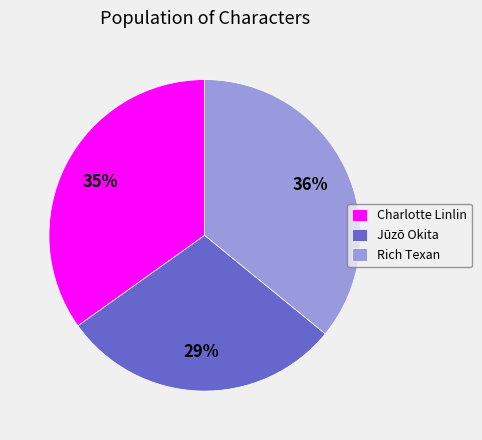

To the nearest percent, what portion does Jūzō Okita represent?

29%